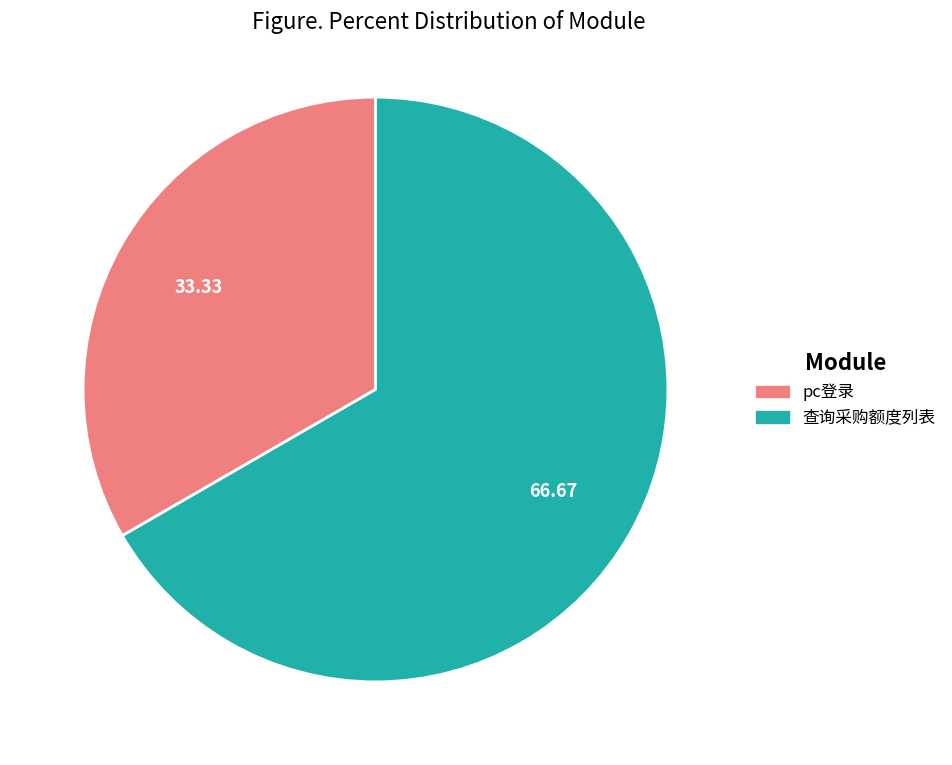

Which slice is the largest?

查询采购额度列表